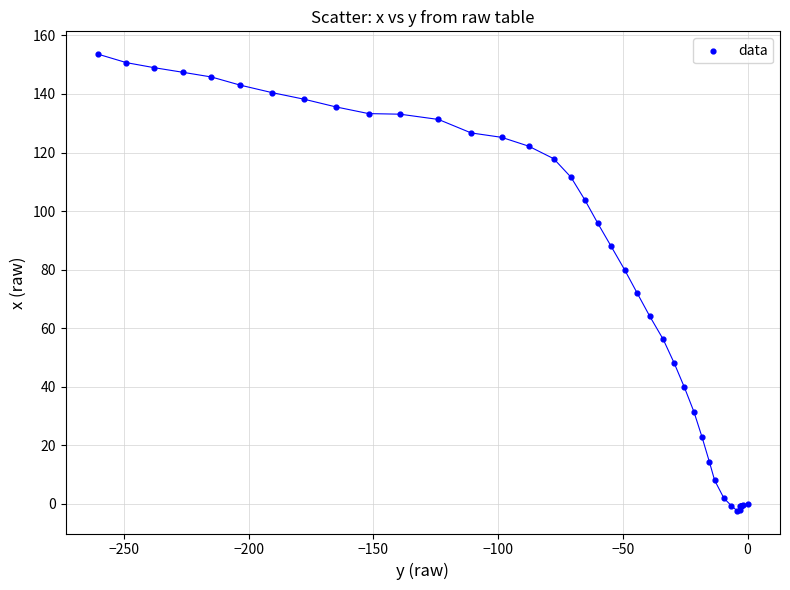

What Y value in the scatter plot is closest to 75?

72.1